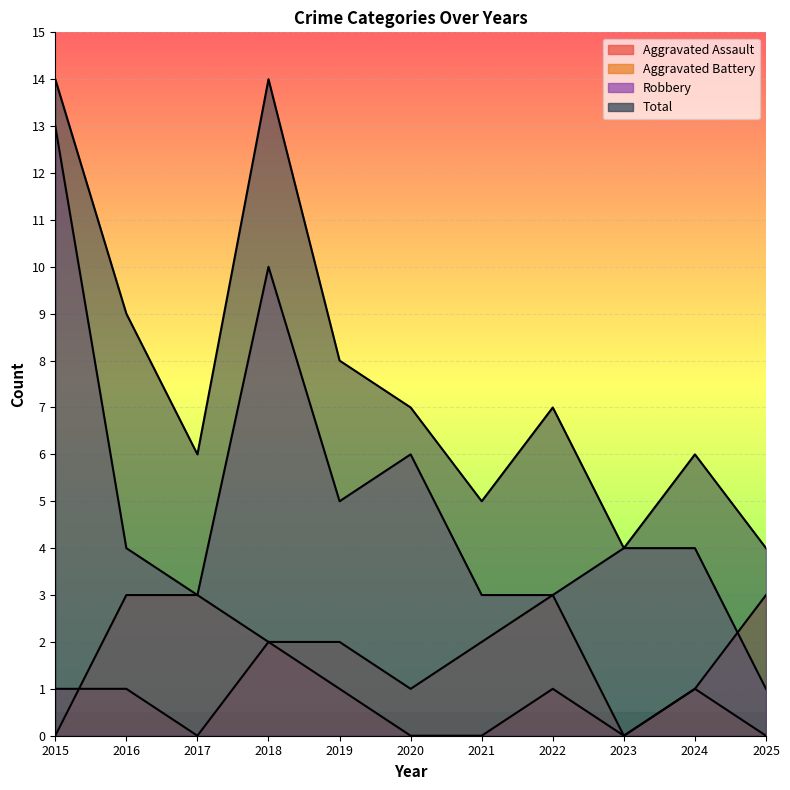

How many data points does each series have?

11